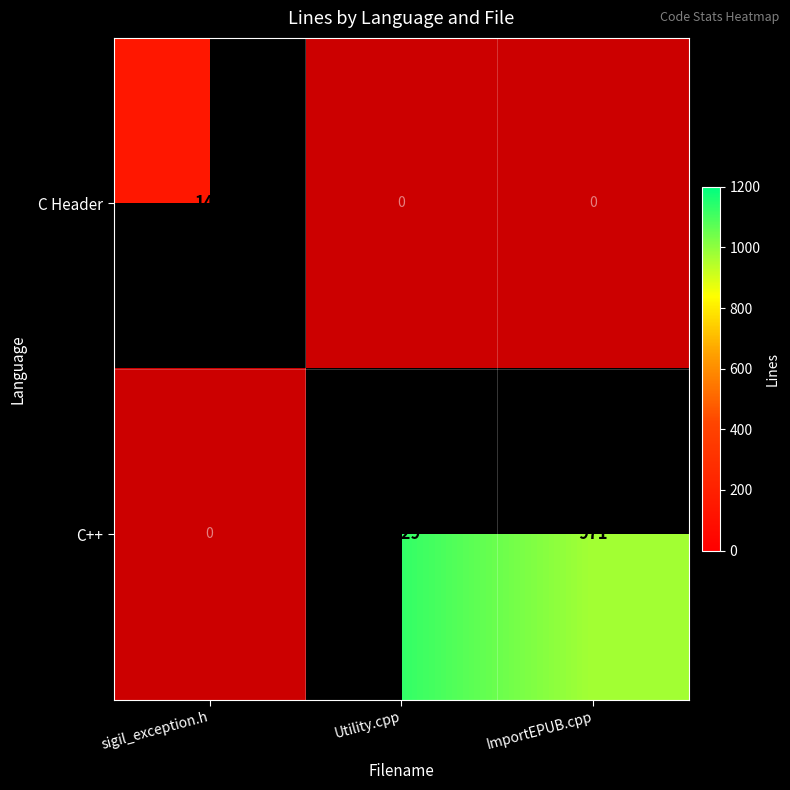

True or false: C++ has a value of 971 at ImportEPUB.cpp.

True